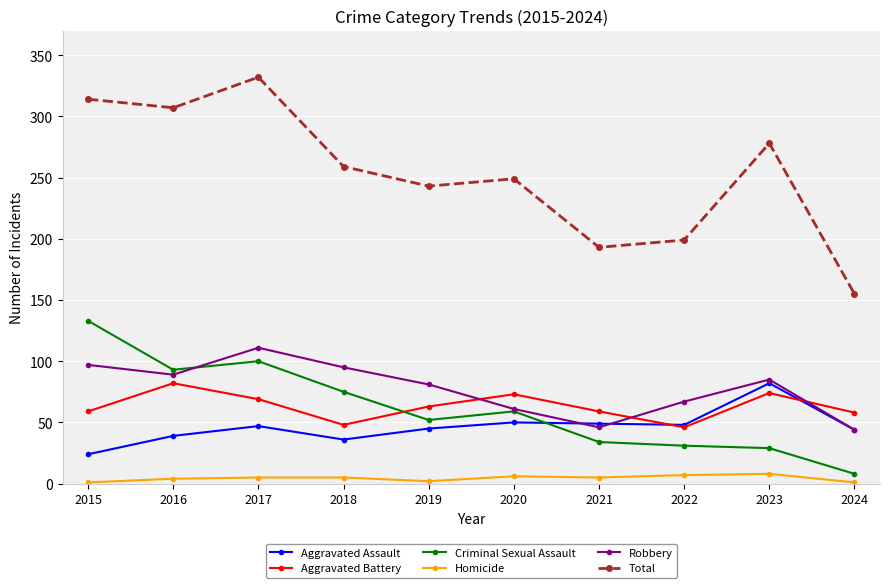

What is the difference between the maximum and minimum values in the Criminal Sexual Assault series?

125